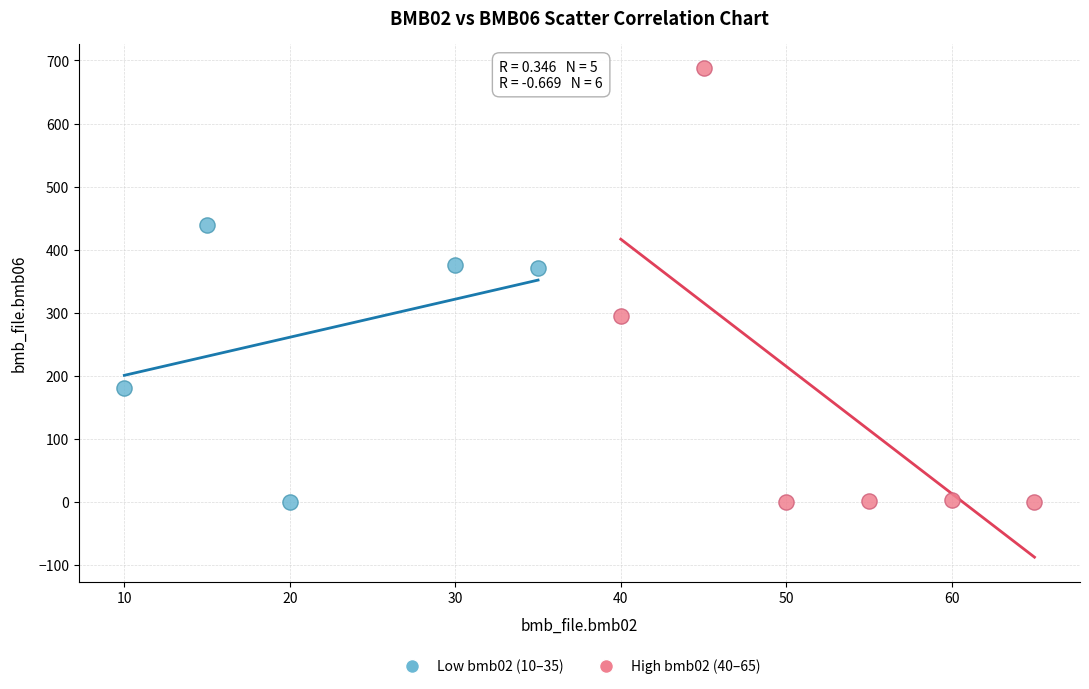

Which series reaches the maximum Y coordinate?

High bmb02 (40–65)